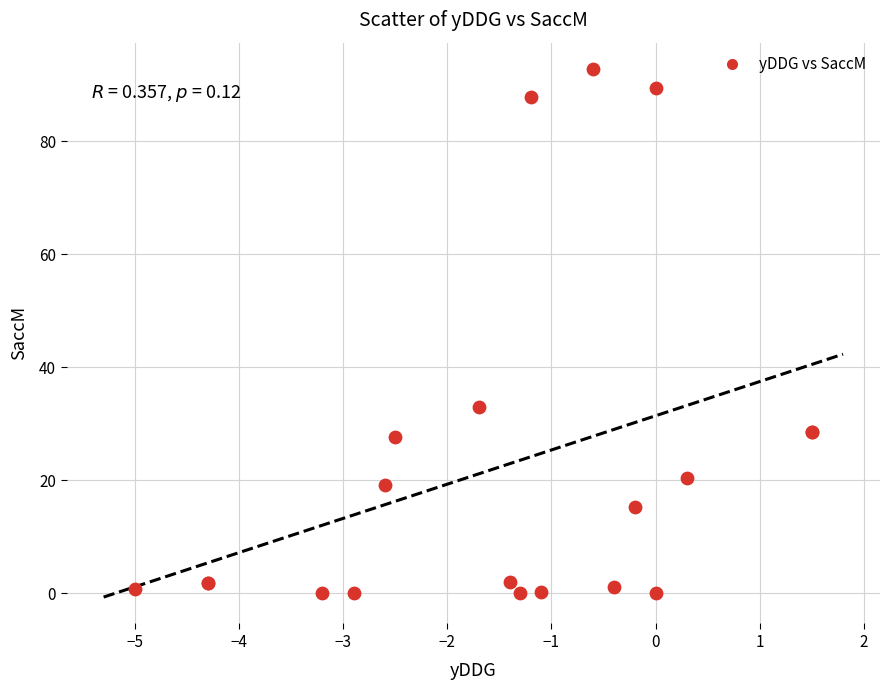

What Y value in the scatter plot is closest to 46?

33.0